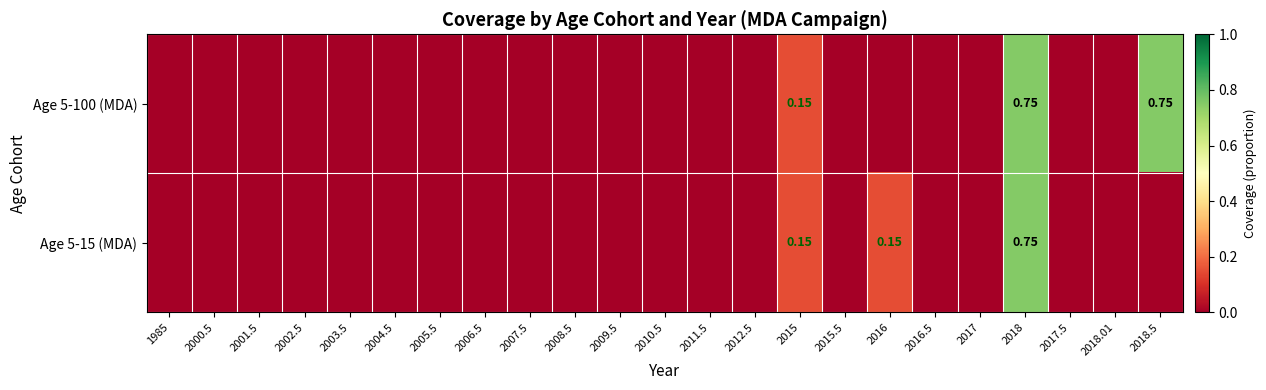

Which series has the largest total across all categories?

Age 5-100 (MDA)